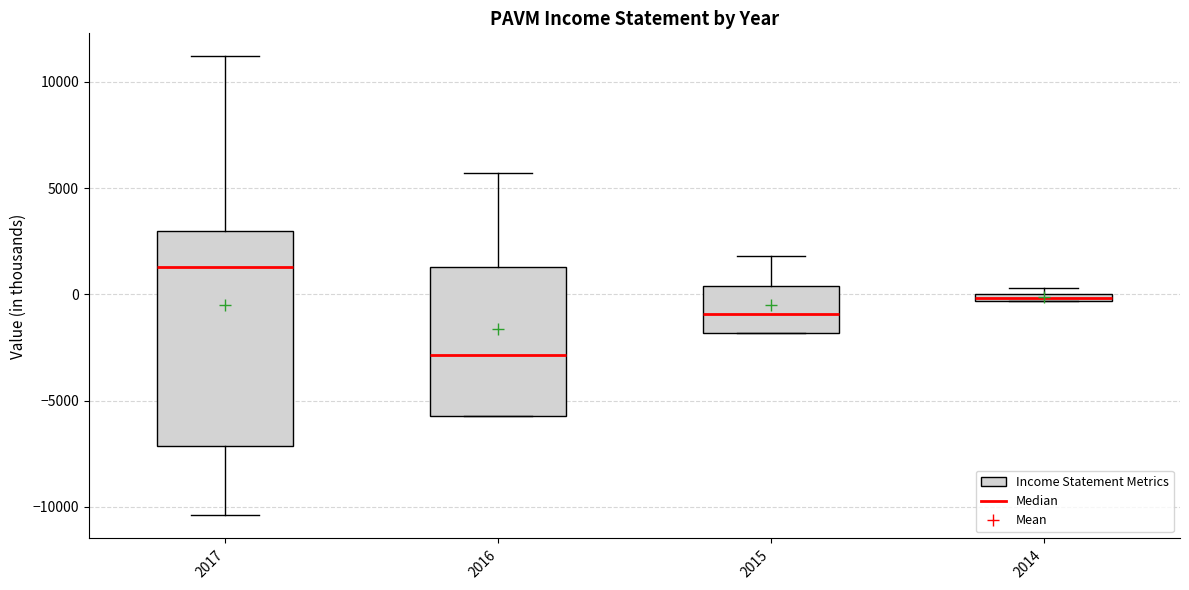

Which box's median line is the highest?

2017